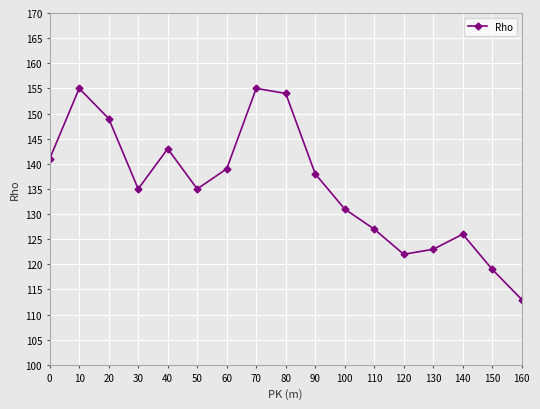

Reading left to right, what are all the values shown in this chart?

141	155	149	135	143	135	139	155	154	138	131	127	122	123	126	119	113